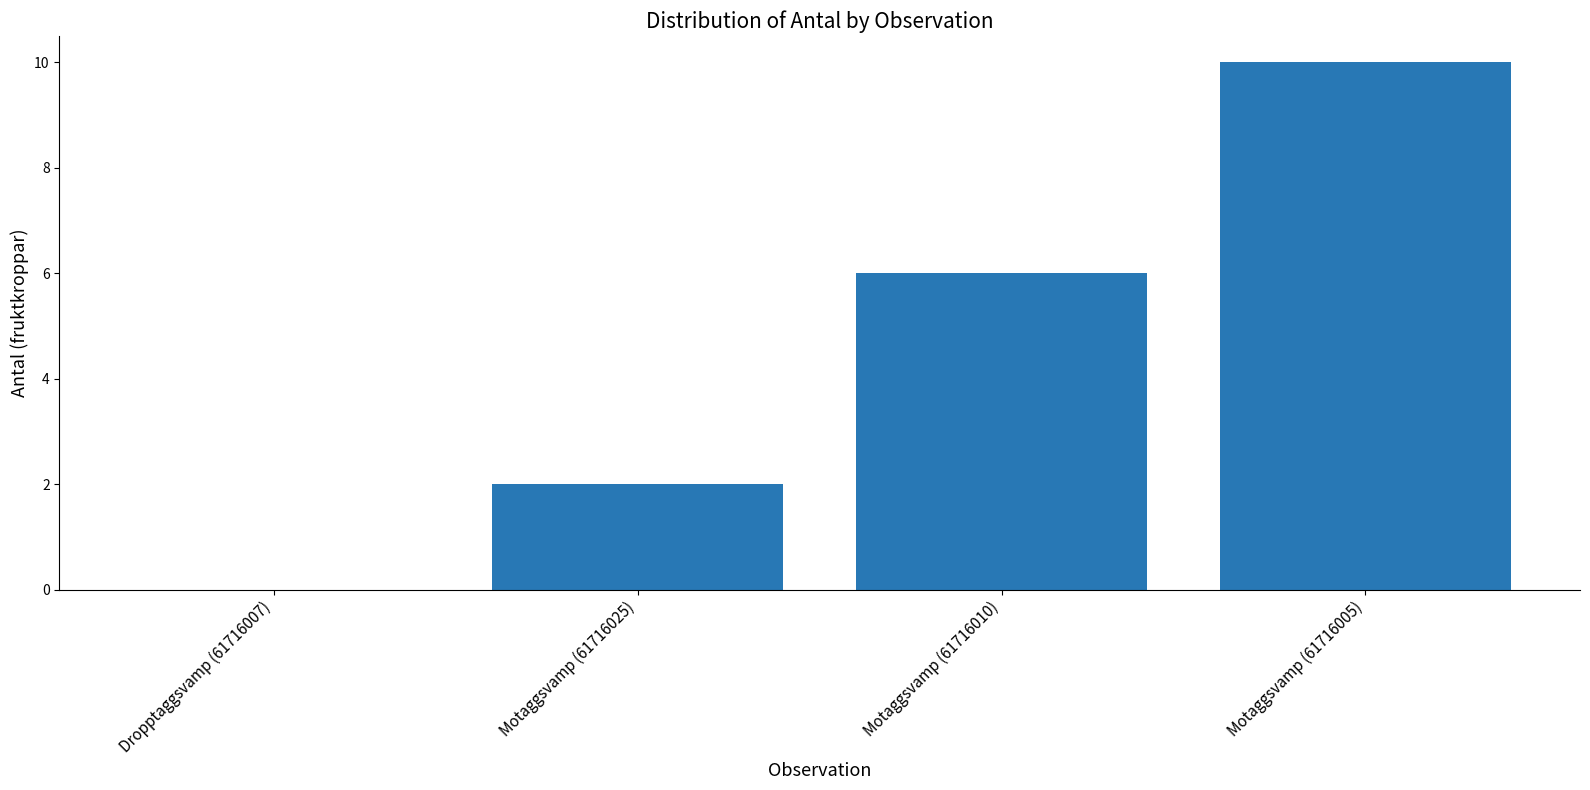

The value at Motaggsvamp (61716010) is 6. True or false?

True